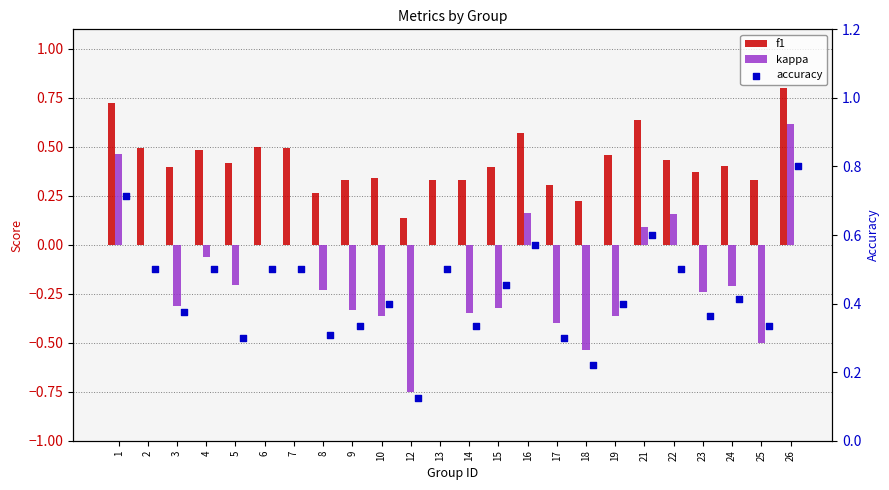

Which series contains the lowest Y value?

kappa